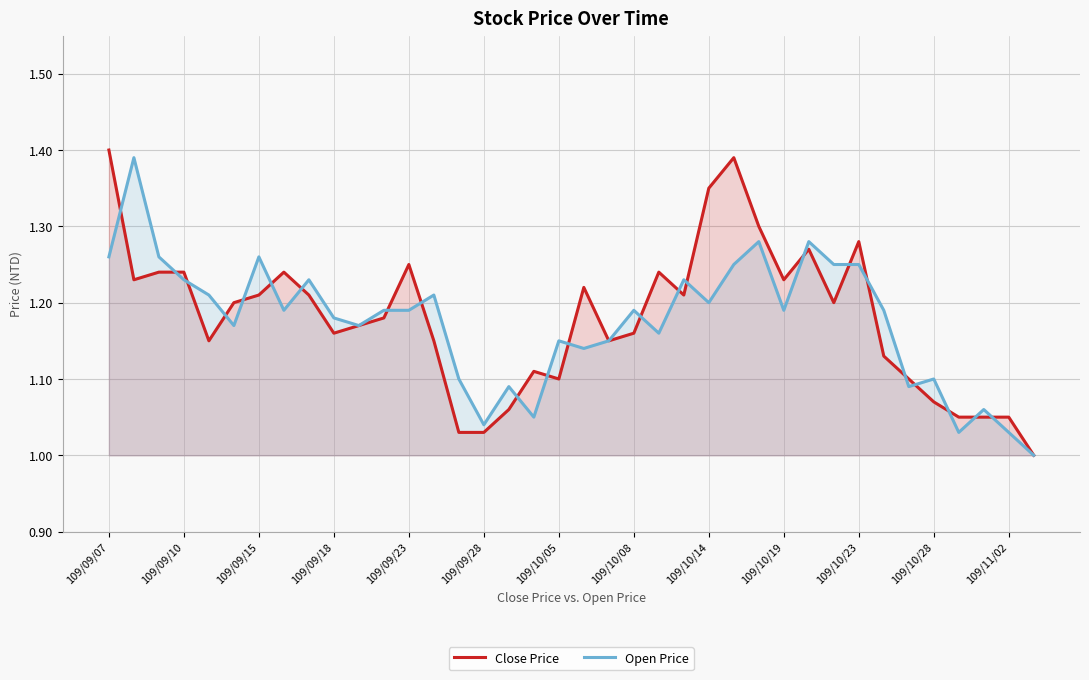

At which category is the sum across all series the highest?

109/09/07